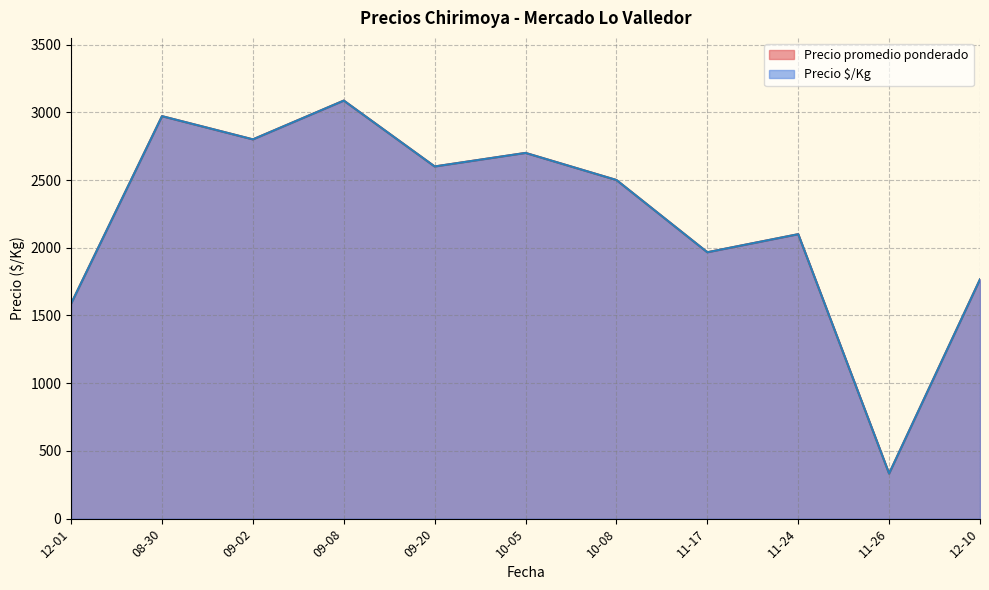

True or false: Precio $/Kg and Precio promedio ponderado intersect in this chart.

False